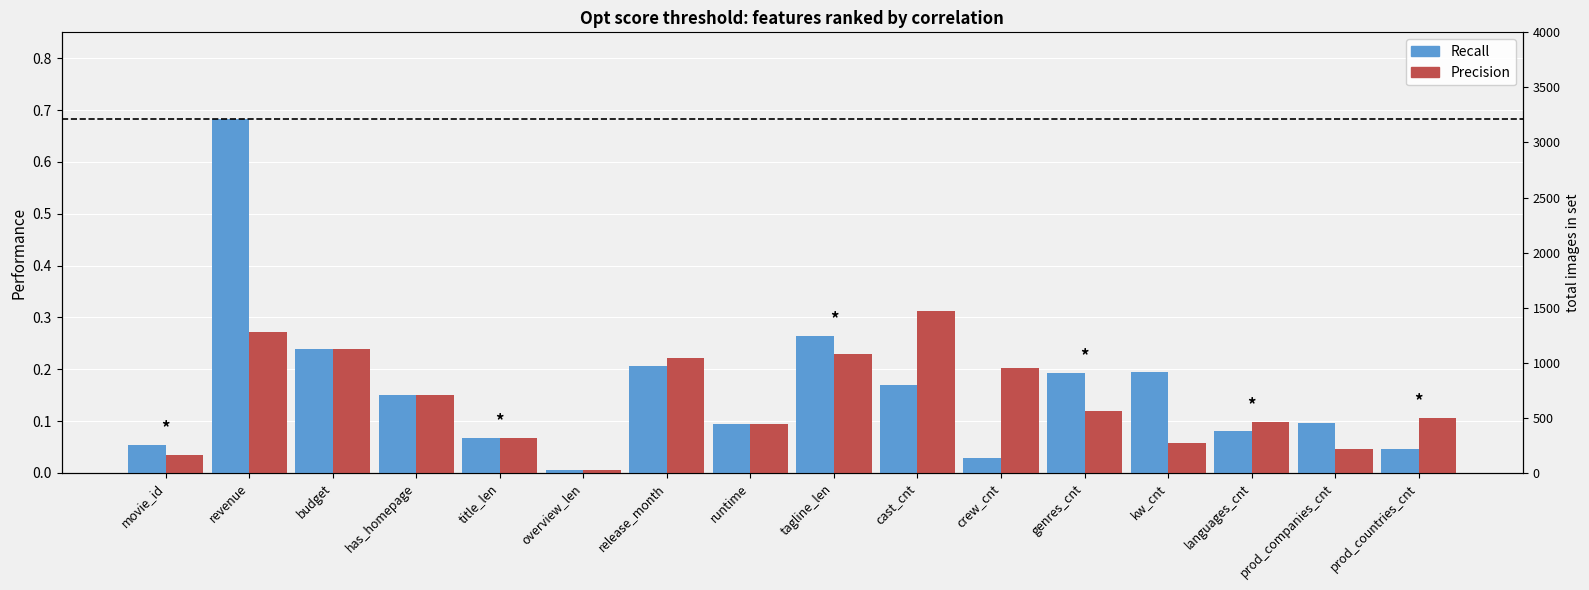

Which category has the lowest value in the Precision series?

overview_len